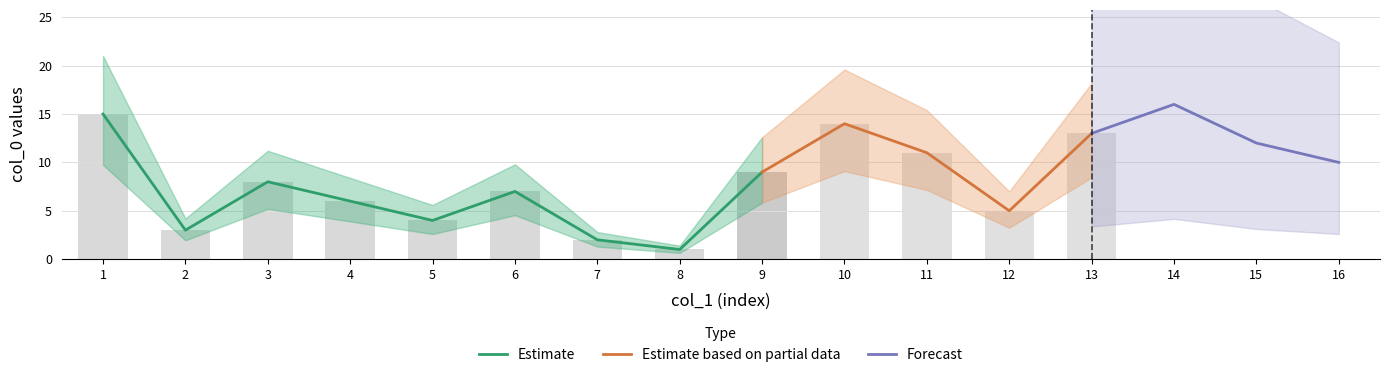

Reading left to right, what are all the values shown in this chart?

col_0: 15	3	8	6	4	7	2	1	9	14	11	5	13	16	12	10
col_1: 1	2	3	4	5	6	7	8	9	10	11	12	13	14	15	16